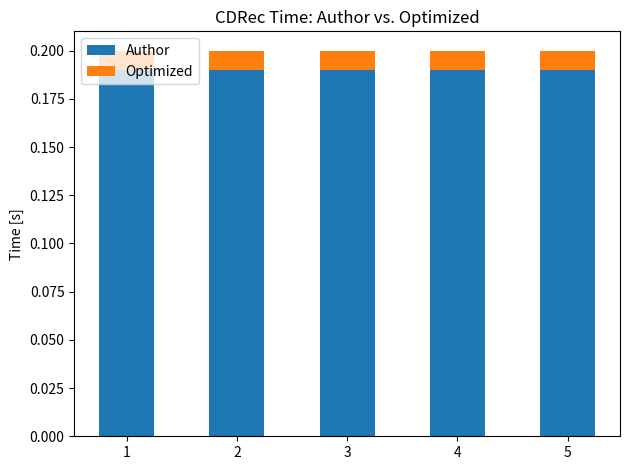

Does the chart contain stacked bars?

Yes